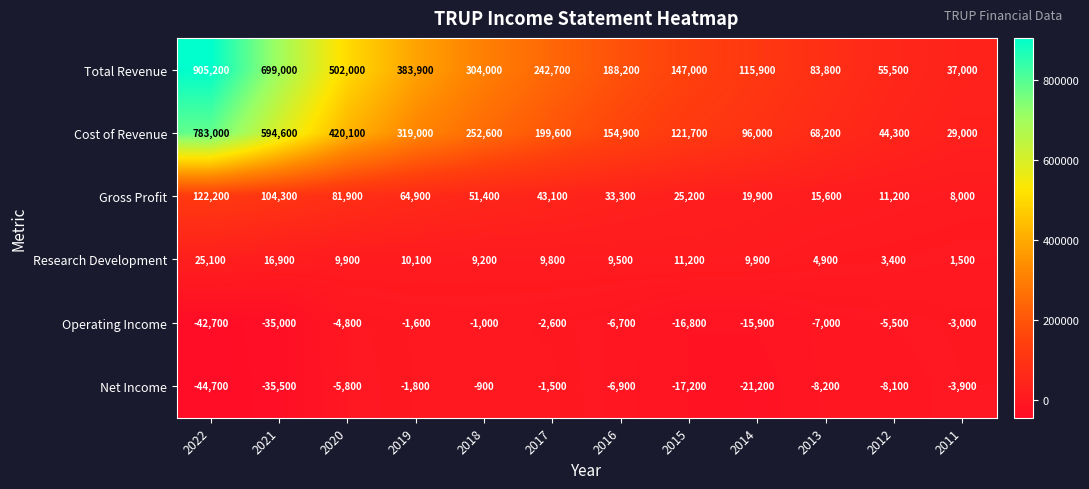

Is the value of Research Development at 2014 greater than the value of Gross Profit at 2011?

Yes